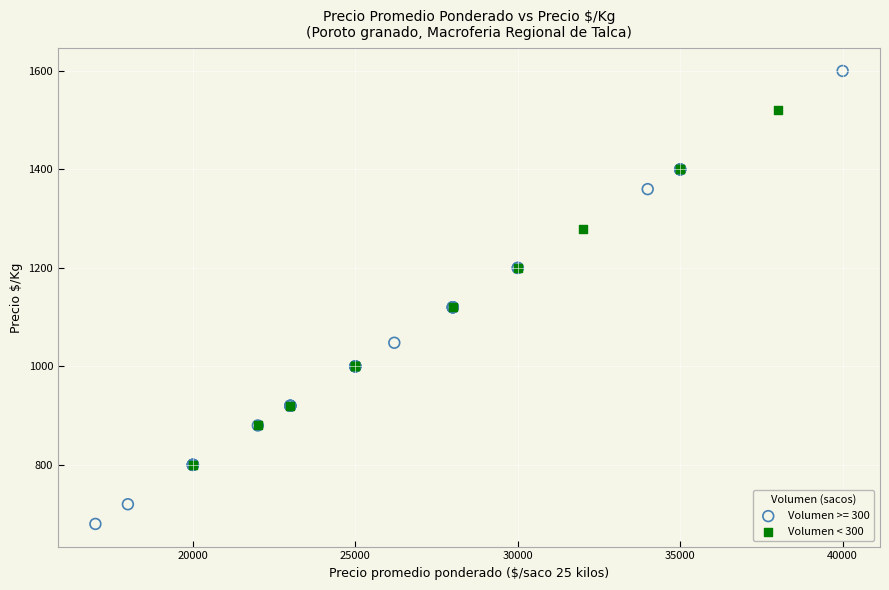

Which series reaches the minimum Y coordinate?

Volumen >= 300